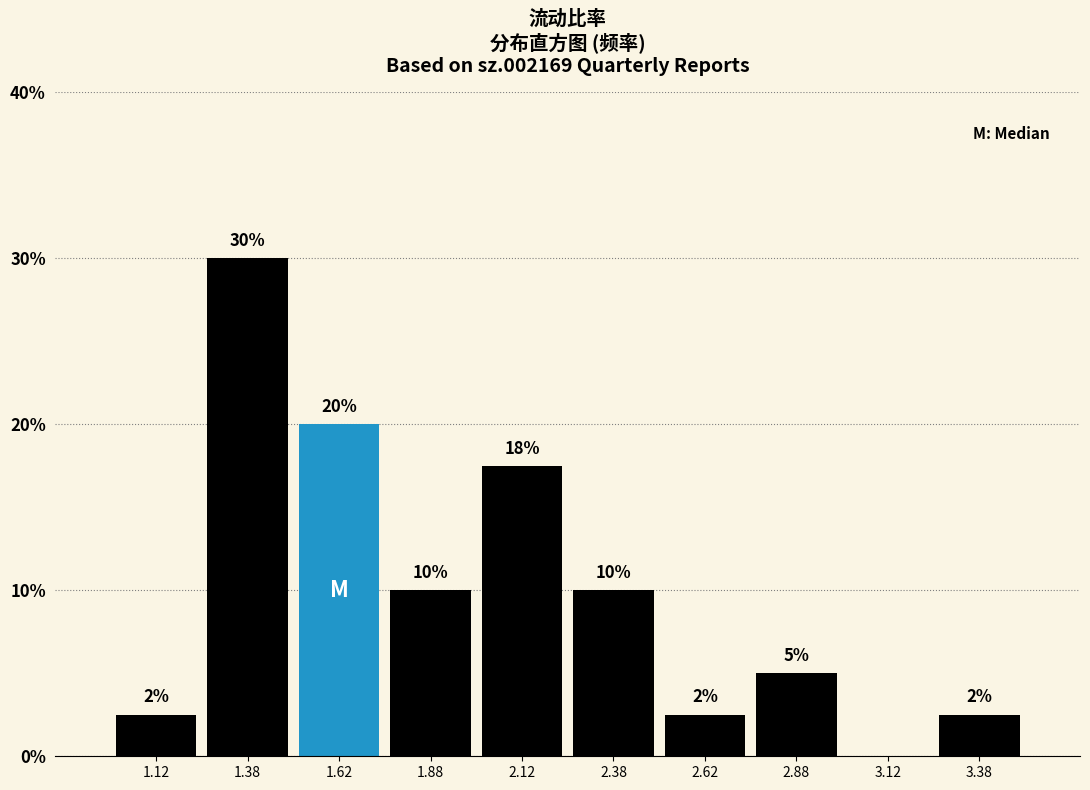

Which range on the x-axis has the tallest bar?

1.25 to 1.50